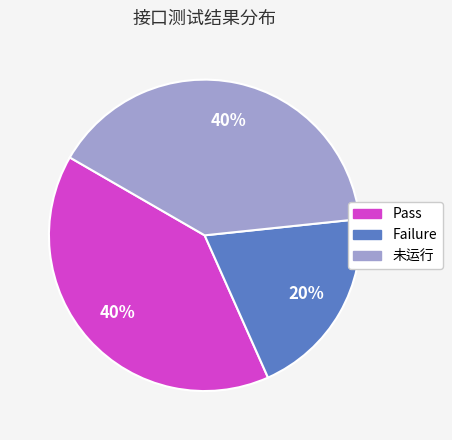

To the nearest percent, what is the difference between the Failure and 未运行 slice percentages?

20%